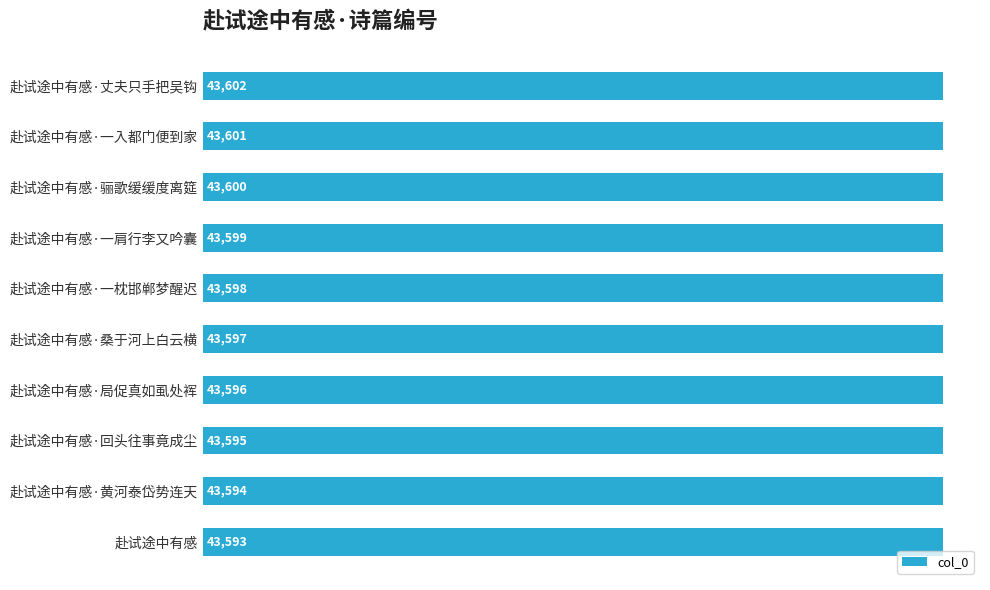

Rank the categories by value from lowest to highest.

赴试途中有感, 赴试途中有感·黄河泰岱势连天, 赴试途中有感·回头往事竟成尘, 赴试途中有感·局促真如虱处裈, 赴试途中有感·桑于河上白云横, 赴试途中有感·一枕邯郸梦醒迟, 赴试途中有感·一肩行李又吟囊, 赴试途中有感·骊歌缓缓度离筵, 赴试途中有感·一入都门便到家, 赴试途中有感·丈夫只手把吴钩